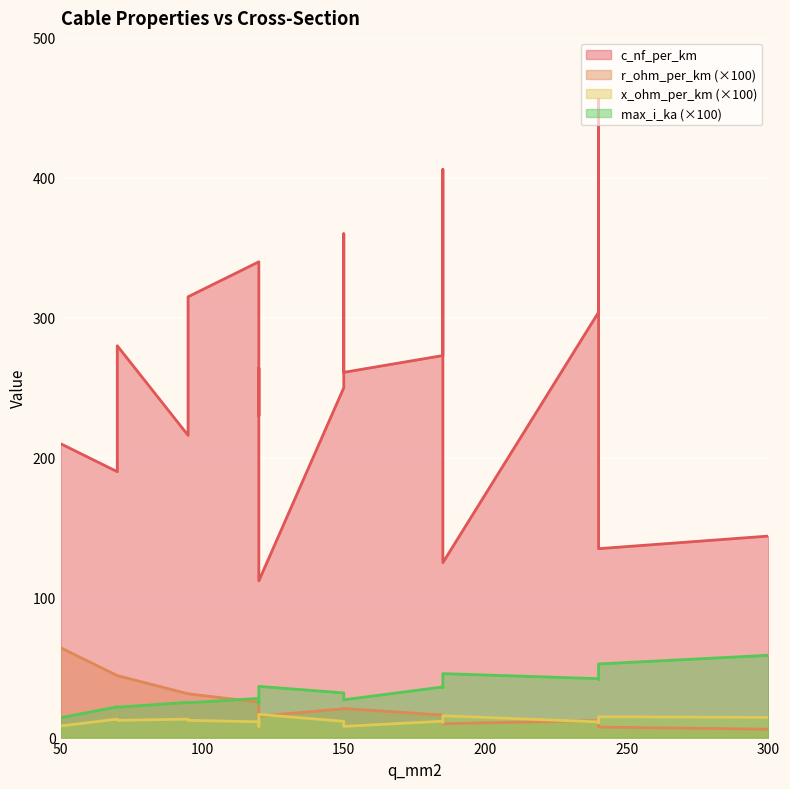

Count the x_ohm_per_km values in the range 0 to 1.

19